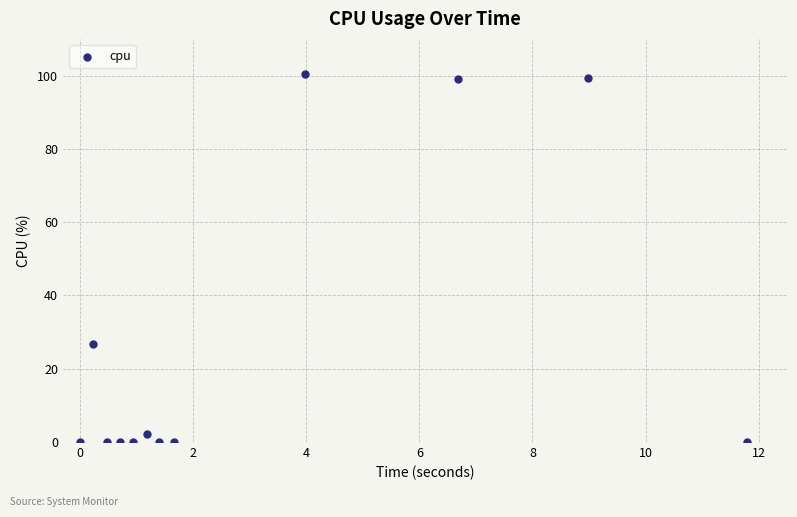

What Y value in the scatter plot is closest to 50?

26.7